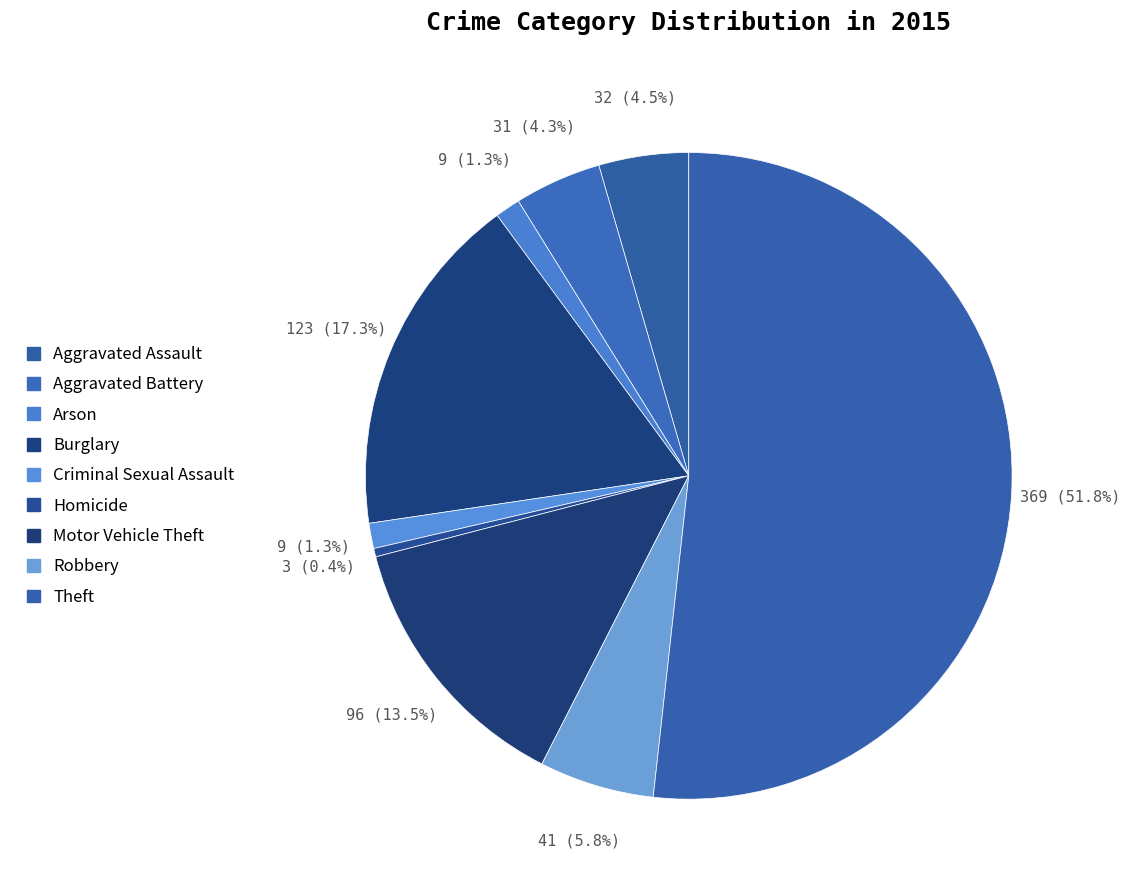

Rank the categories by value from highest to lowest.

Theft, Burglary, Motor Vehicle Theft, Robbery, Aggravated Assault, Aggravated Battery, Arson, Criminal Sexual Assault, Homicide